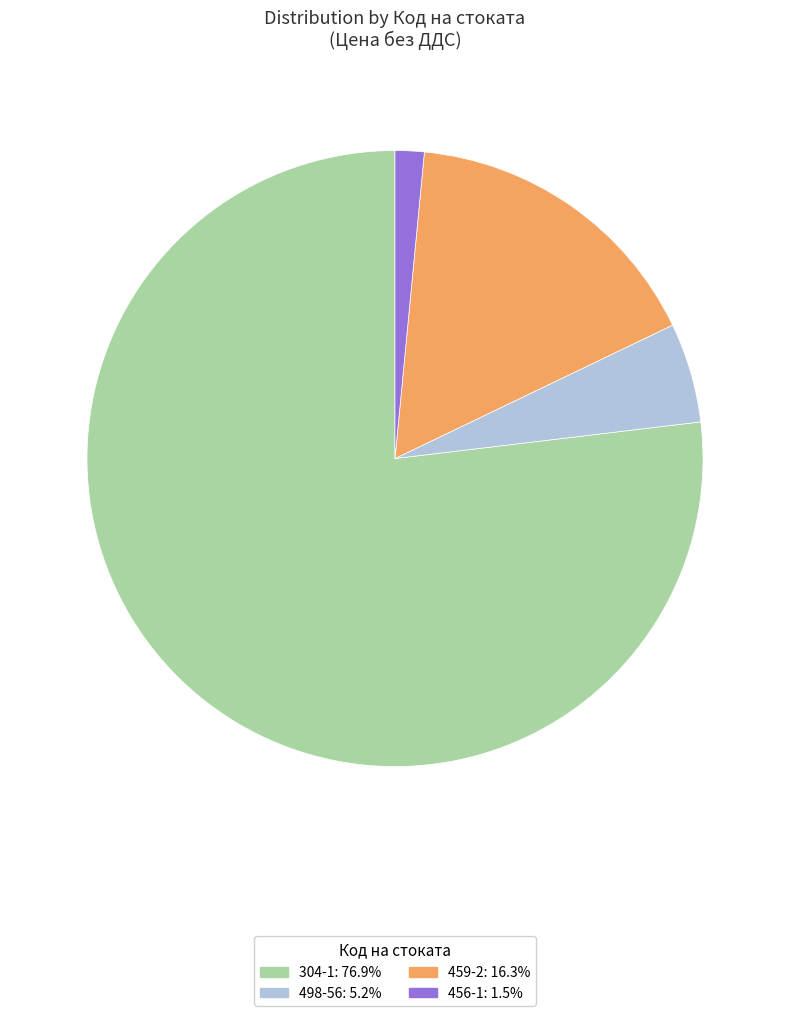

Between 456-1 and 498-56, which is larger?

498-56